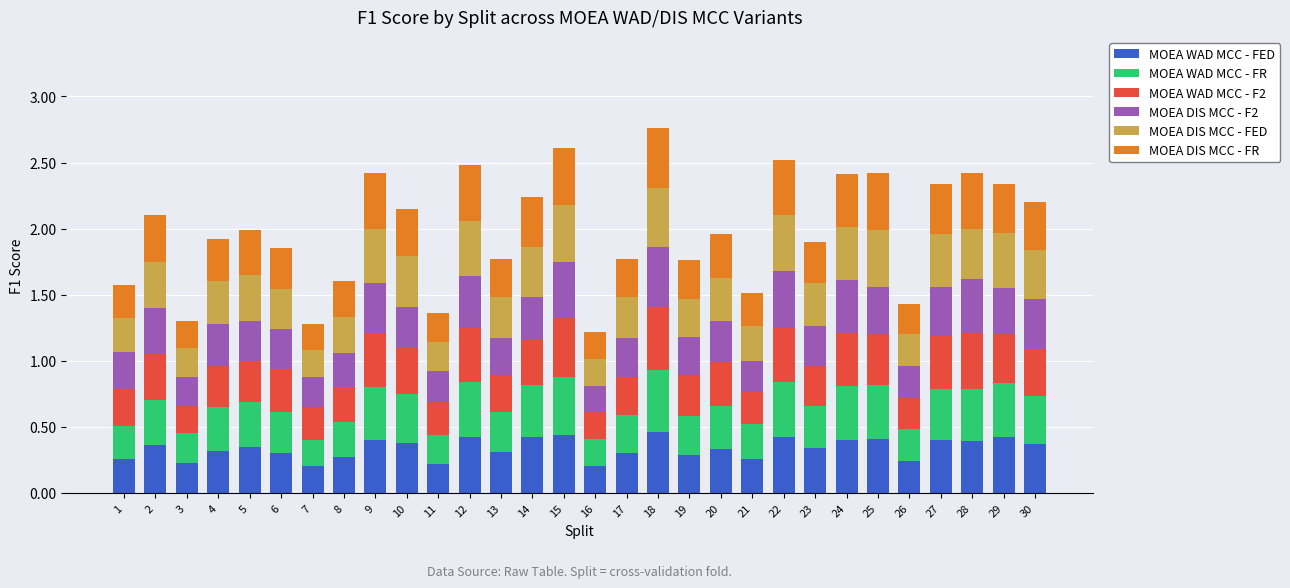

What is the total value across all series at 15?

2.6